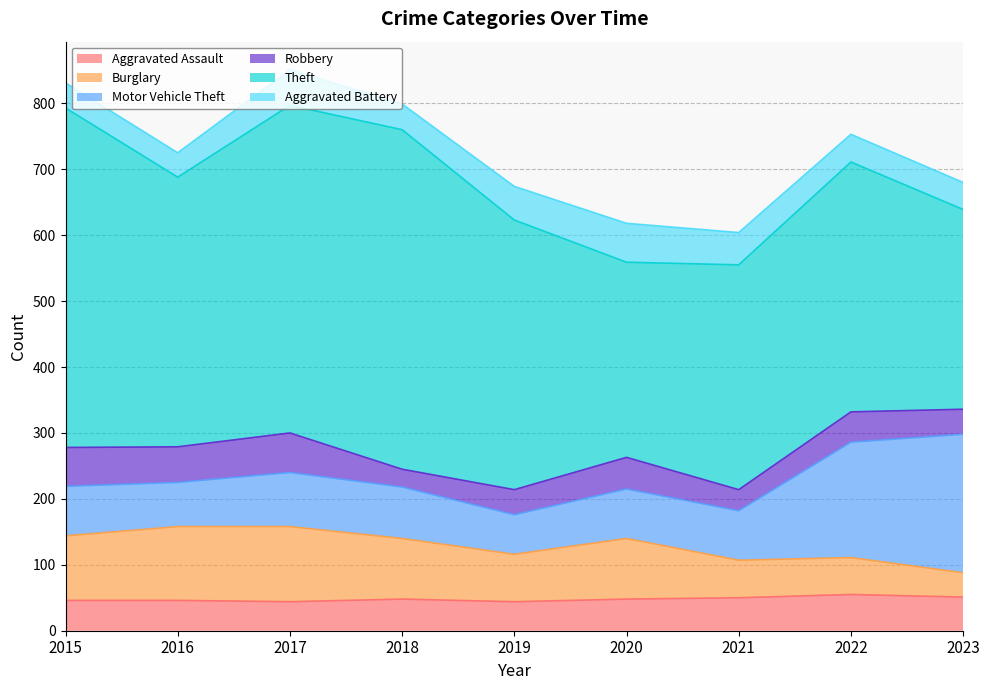

Reading right to left, list all the values displayed in this chart.

Aggravated Assault: 2023=51	2022=55	2021=50	2020=48	2019=44	2018=48	2017=44	2016=46	2015=46
Burglary: 2023=37	2022=56	2021=57	2020=92	2019=72	2018=92	2017=114	2016=112	2015=98
Motor Vehicle Theft: 2023=210	2022=175	2021=75	2020=75	2019=60	2018=78	2017=82	2016=67	2015=75
Robbery: 2023=38	2022=46	2021=32	2020=48	2019=38	2018=27	2017=60	2016=54	2015=59
Theft: 2023=303	2022=379	2021=341	2020=296	2019=409	2018=515	2017=497	2016=409	2015=515
Aggravated Battery: 2023=41	2022=42	2021=49	2020=59	2019=51	2018=39	2017=54	2016=37	2015=38